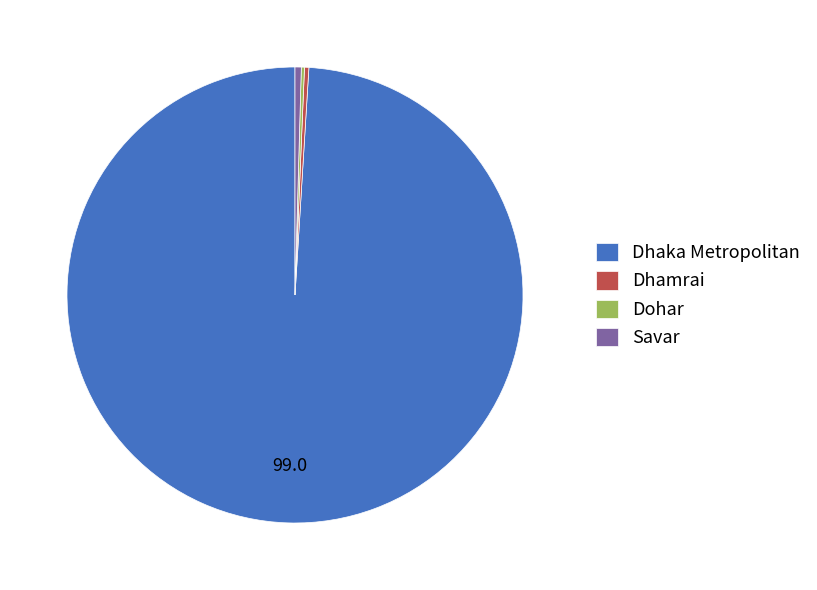

Approximately how many times larger is the value at Savar compared to Dhamrai?

1.4